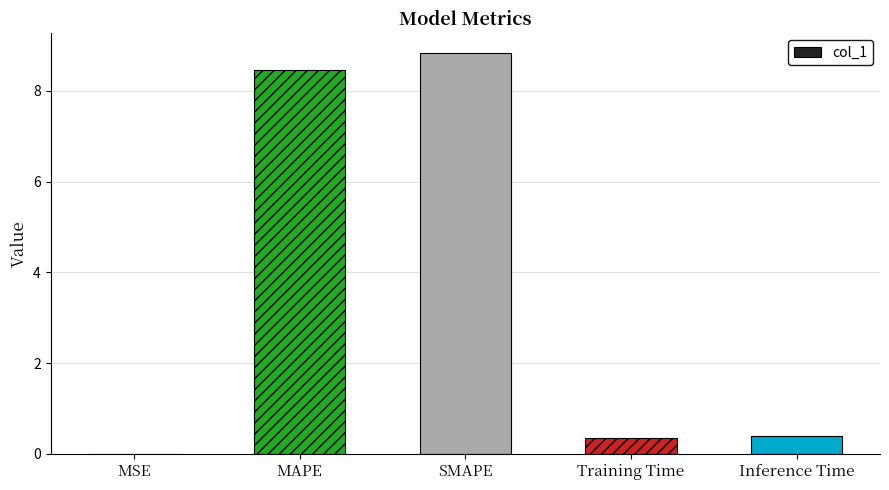

What is the sum of the values at SMAPE and MAPE?

17.3